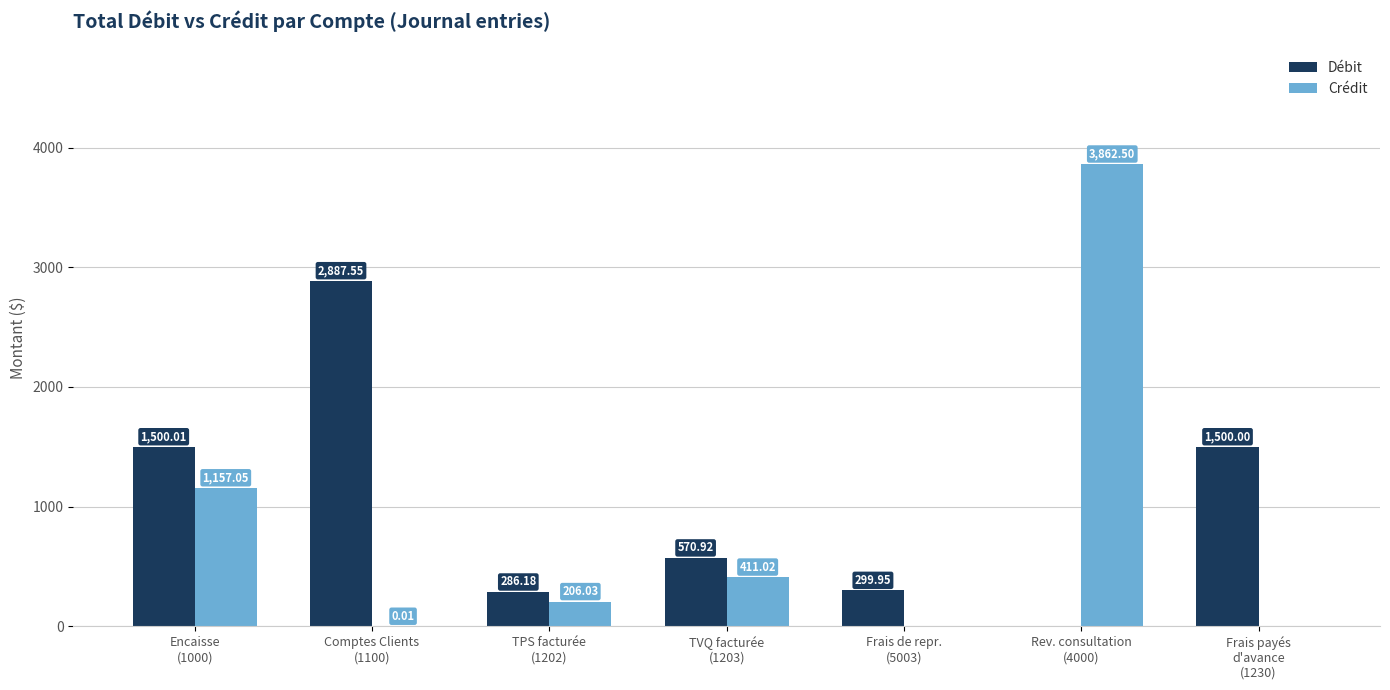

Is it true that Crédit equals 0.0 at Frais payés
d'avance
(1230)?

True